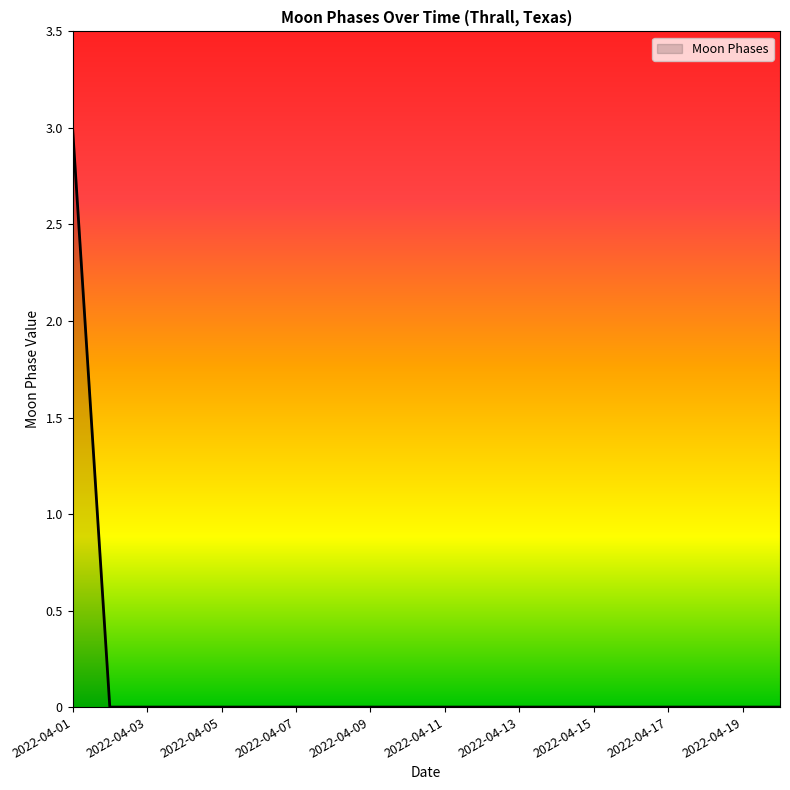

What is the greatest value displayed?

3